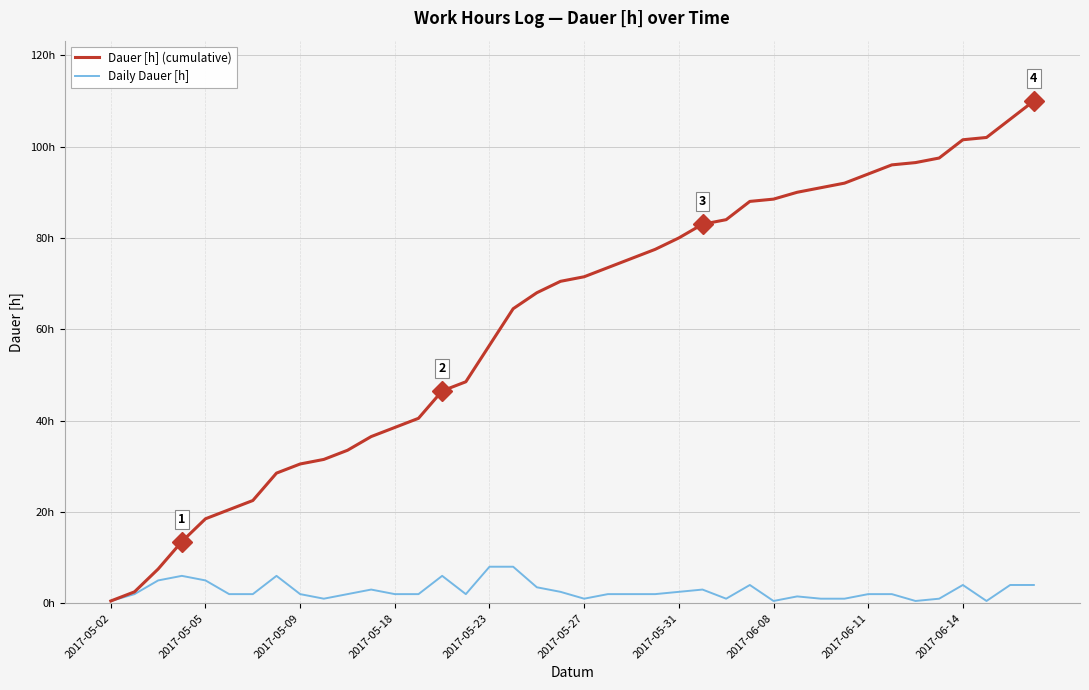

Is this an area chart (filled region under the line)?

No